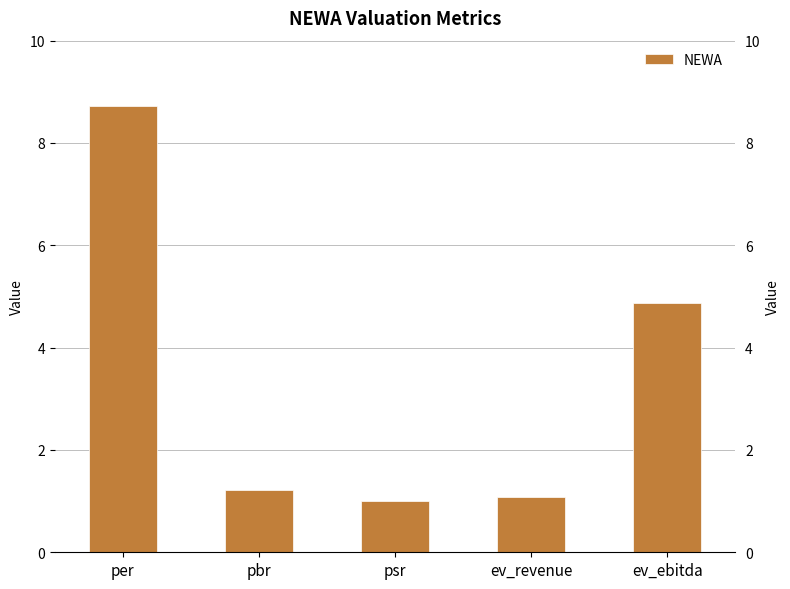

How many data points are above 1?

4